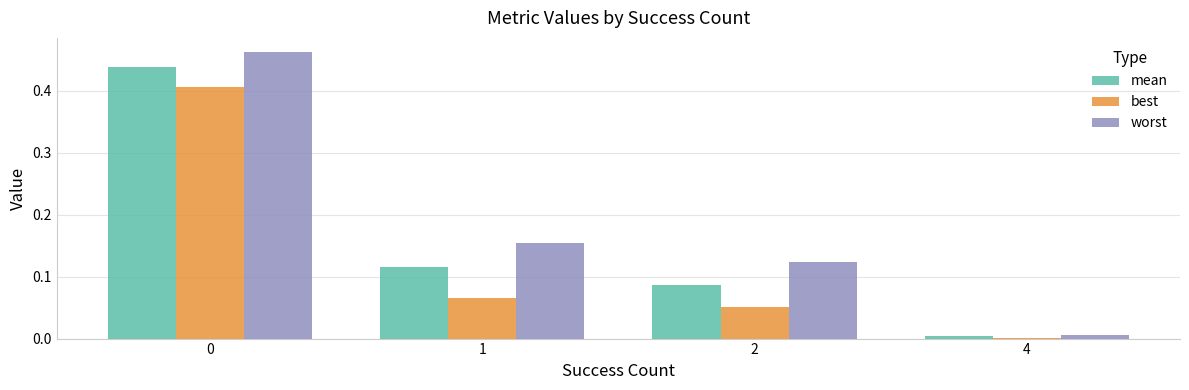

Which series has the largest total across all categories?

worst